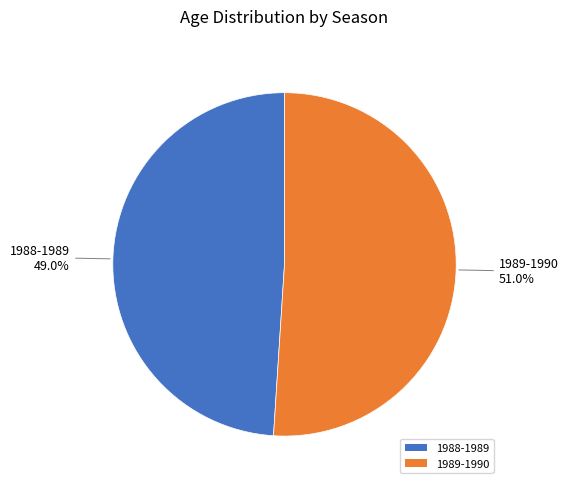

Does any single category account for the majority?

Yes